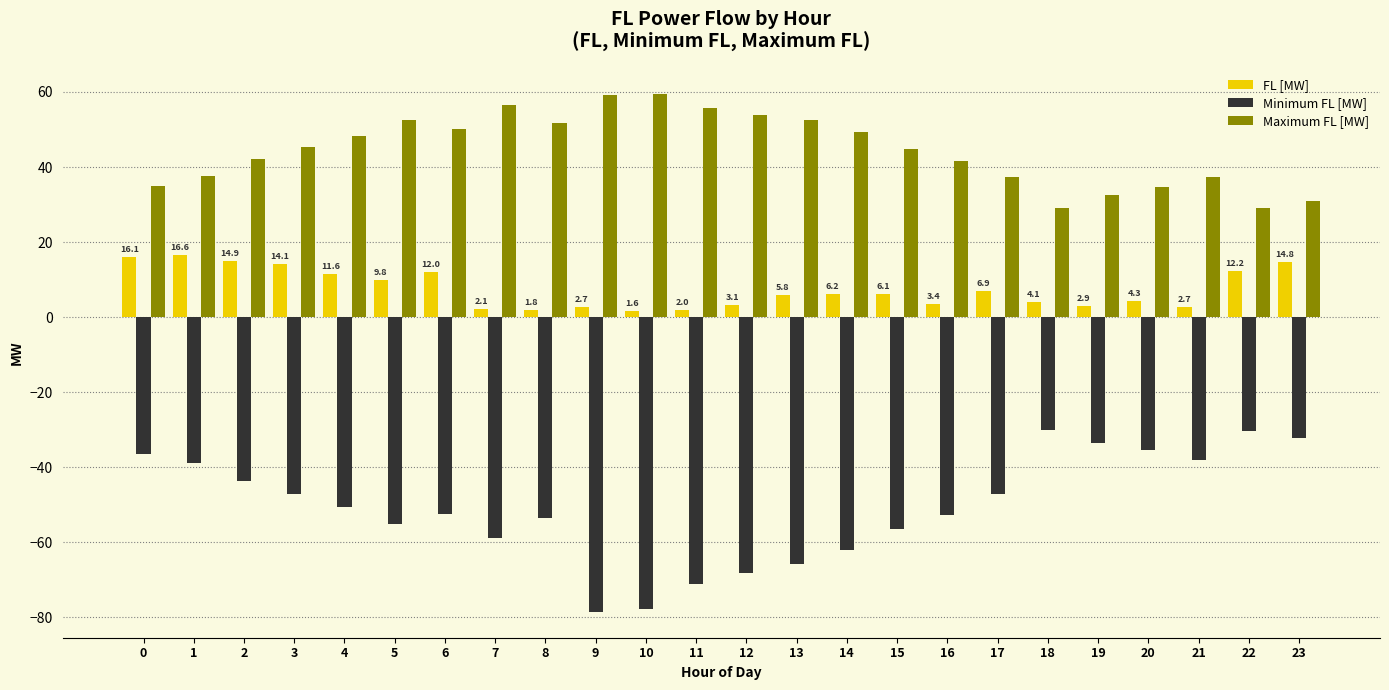

Rank the series by their average value, from highest to lowest.

Maximum FL [MW], FL [MW], Minimum FL [MW]